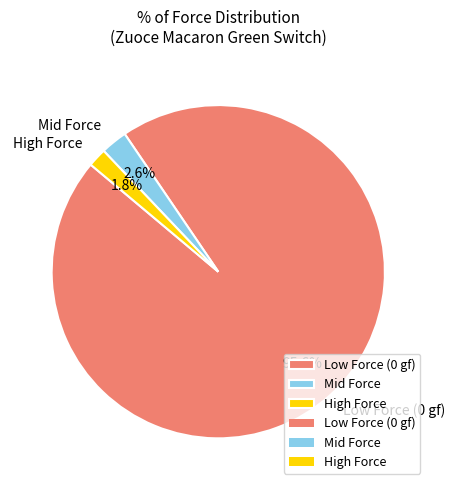

Do High Force and Mid Force together represent more than half of the pie?

No